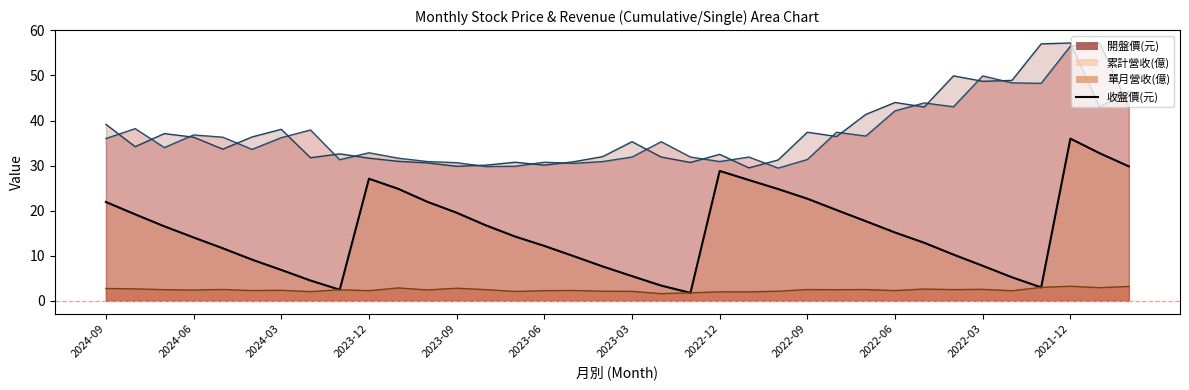

How many lines are shown in the chart?

4